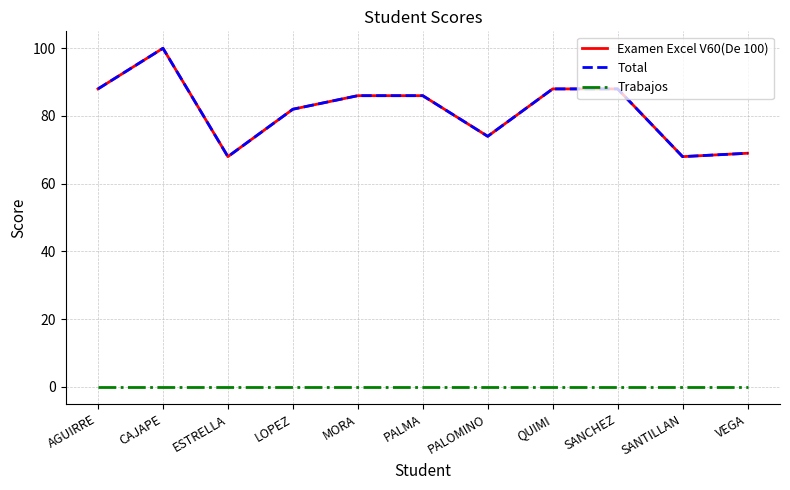

The value of Trabajos at SANCHEZ is 0. True or false?

True